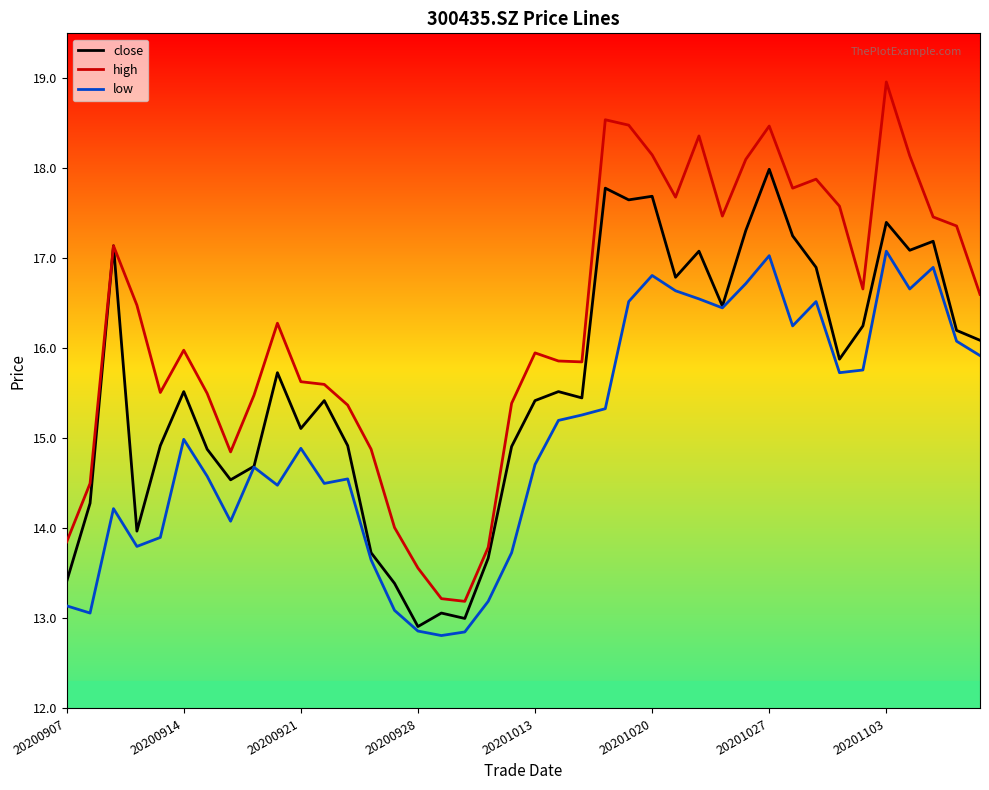

Which series has the largest total across all categories?

high